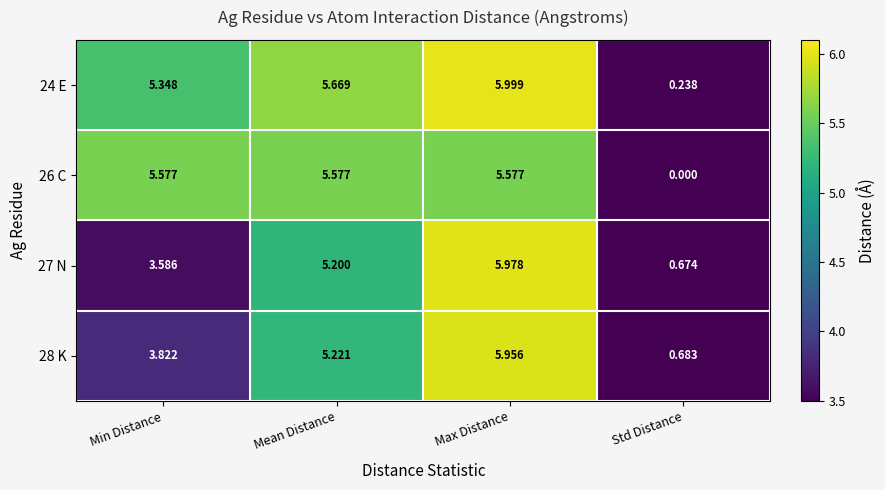

At which category does the chart reach its peak across all series?

Max Distance